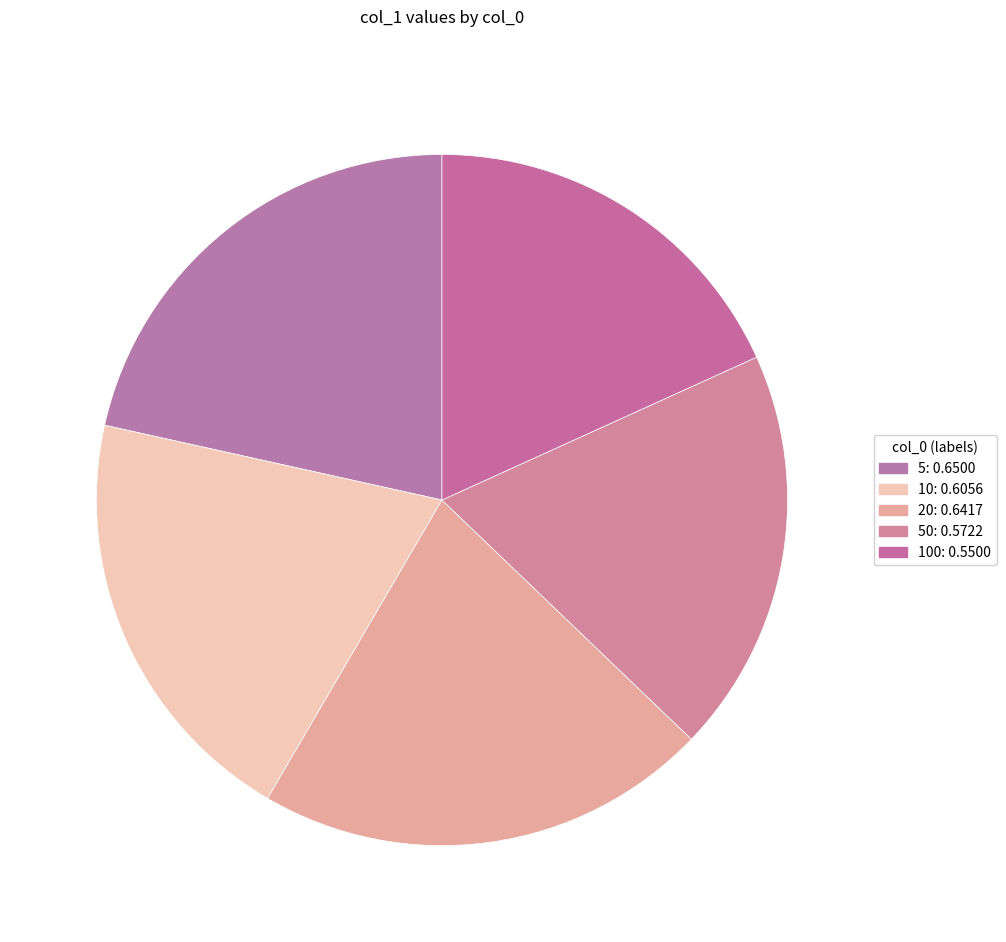

Rank the categories by value from lowest to highest.

100, 50, 10, 20, 5